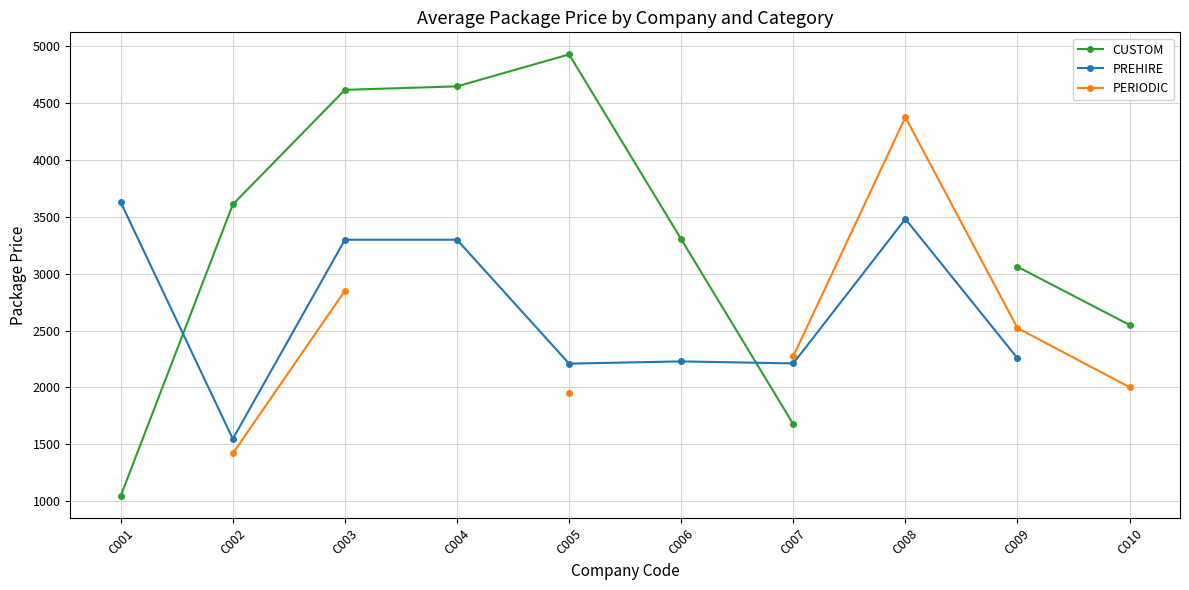

How many lines are shown in the chart?

3